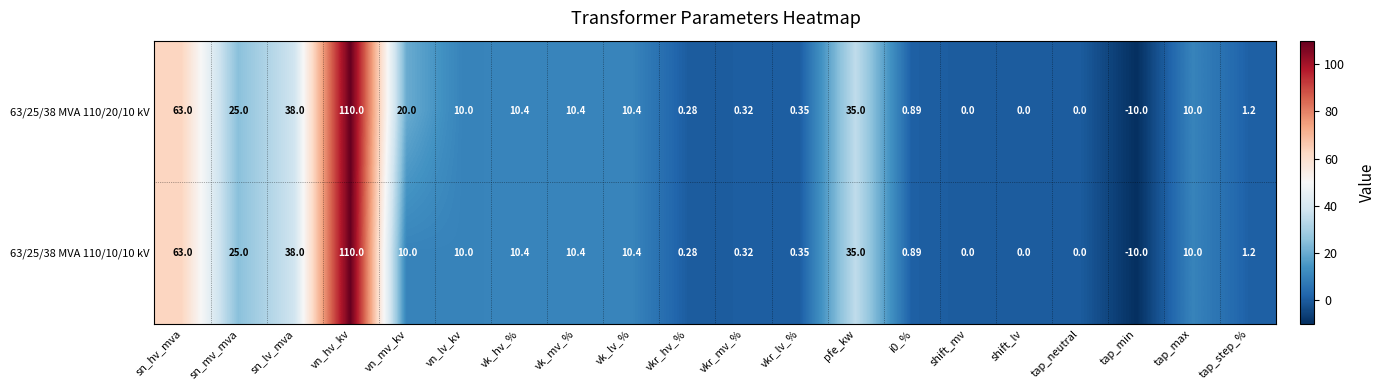

Which label corresponds to the largest value in the chart?

vn_hv_kv